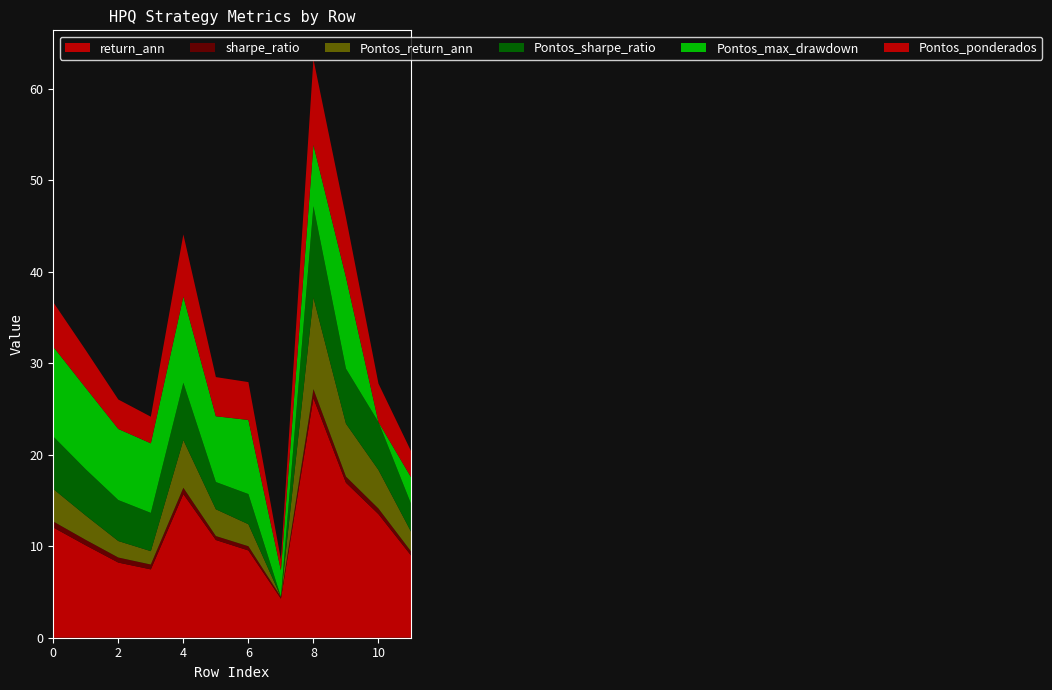

Reading right to left, list all the values displayed in this chart.

return_ann: 11=9.0	10=13.5	9=16.9	8=26.2	7=4.3	6=9.5	5=10.7	4=15.7	3=7.5	2=8.2	1=10.1	0=12.1
sharpe_ratio: 11=0.4	10=0.6	9=0.7	8=1.0	7=0.2	6=0.5	5=0.4	4=0.7	3=0.5	2=0.6	1=0.6	0=0.7
Pontos_return_ann: 11=2.2	10=4.2	9=5.8	8=10.0	7=0.0	6=2.4	5=2.9	4=5.2	3=1.5	2=1.8	1=2.7	0=3.6
Pontos_sharpe_ratio: 11=3.1	10=5.2	9=6.0	8=10.0	7=0.0	6=3.3	5=3.0	4=6.3	3=4.2	2=4.5	1=5.0	0=5.7
Pontos_max_drawdown: 11=2.9	10=0.0	9=10.0	8=6.7	7=2.9	6=8.1	5=7.2	4=9.4	3=7.6	2=7.8	1=8.9	0=9.8
Pontos_ponderados: 11=2.9	10=4.2	9=6.5	8=9.4	7=1.2	6=4.1	5=4.3	4=6.8	3=2.9	2=3.2	1=4.1	0=4.9